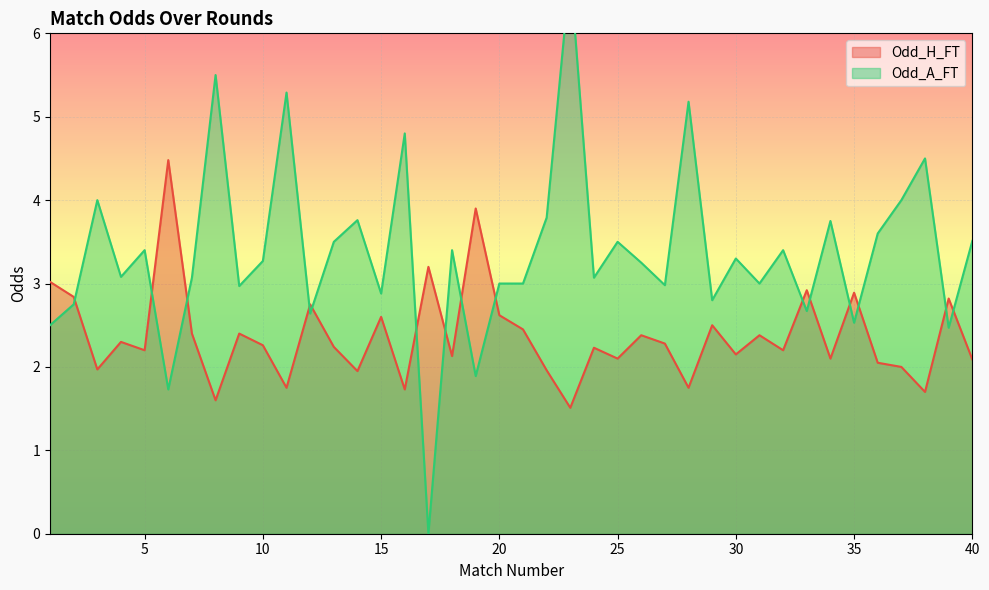

What is the average value of the Odd_H_FT series?

2.4